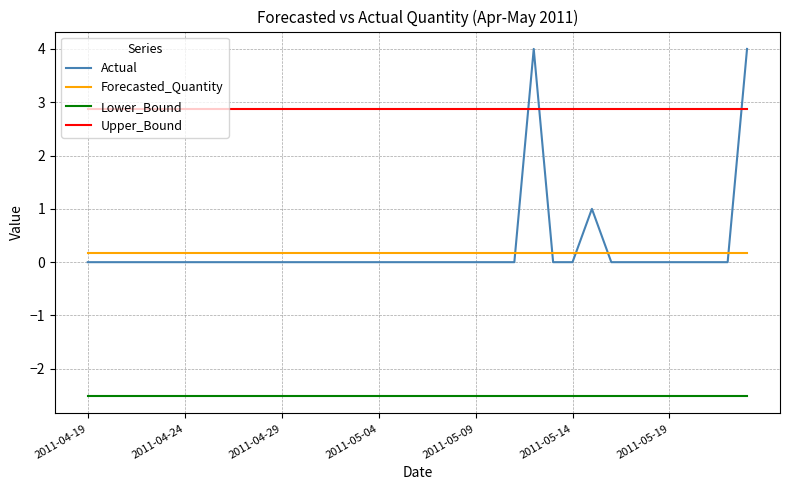

Which series has the widest spread of values?

Actual